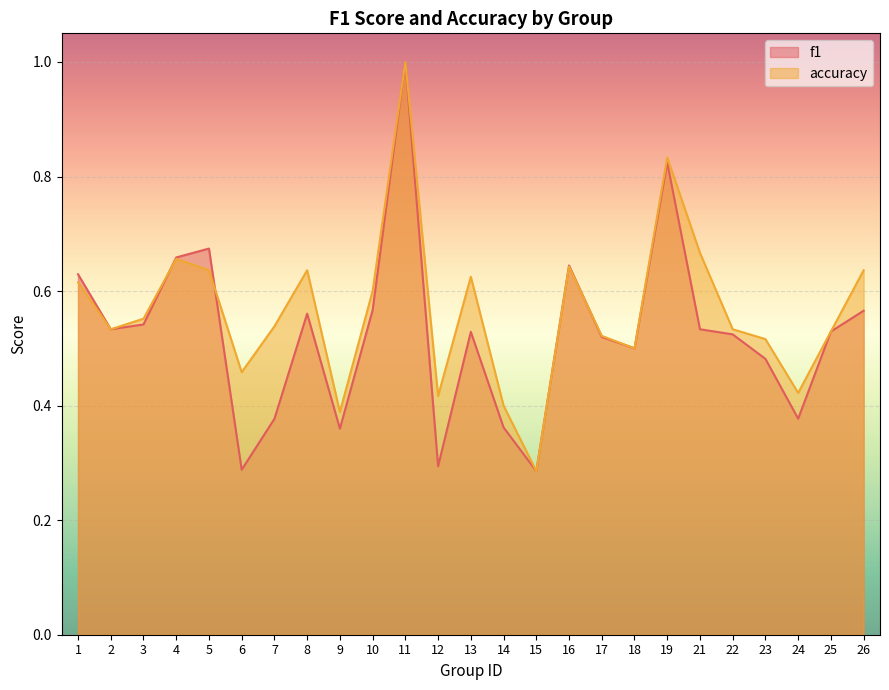

True or false: f1 has more than 2 interior local peaks.

True